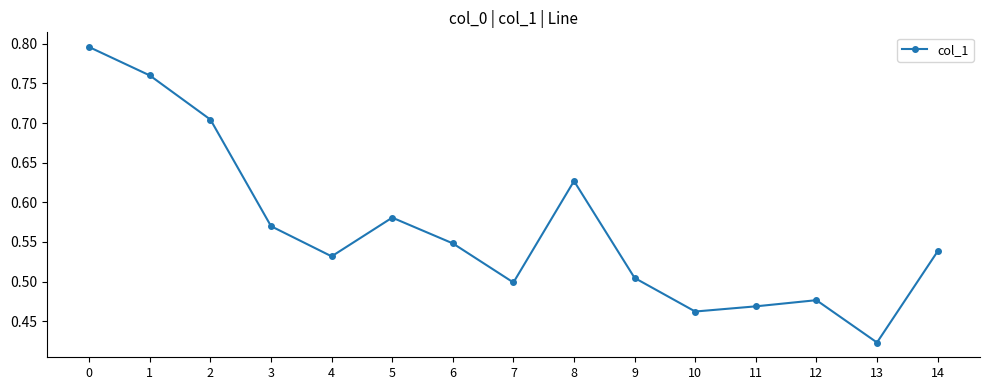

Which label corresponds to the smallest value in the chart?

13